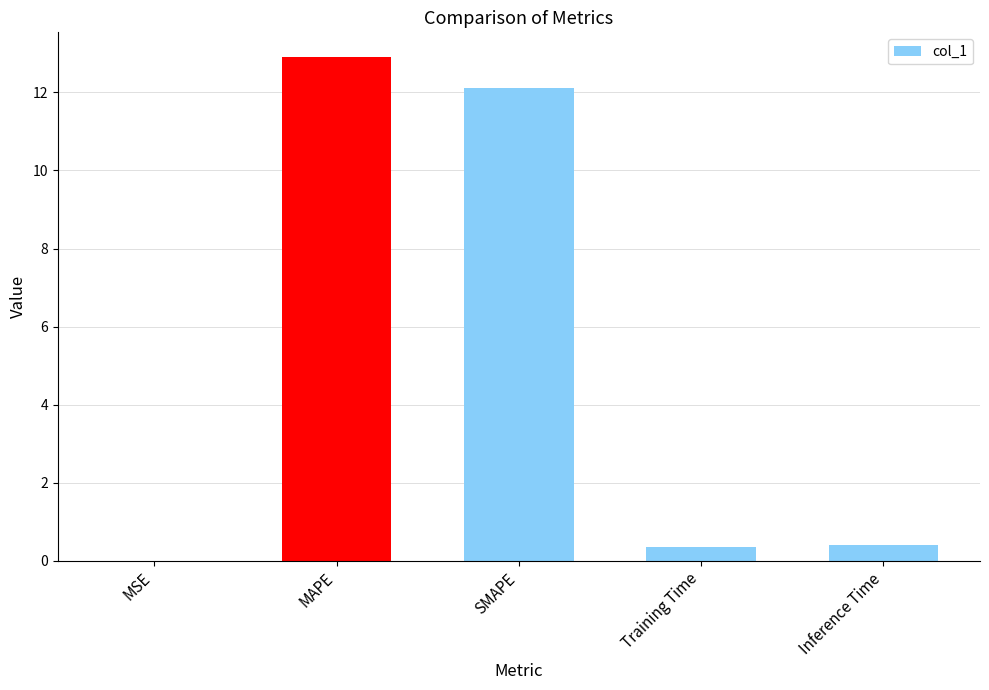

What is the sum of the values at SMAPE and MAPE?

25.0